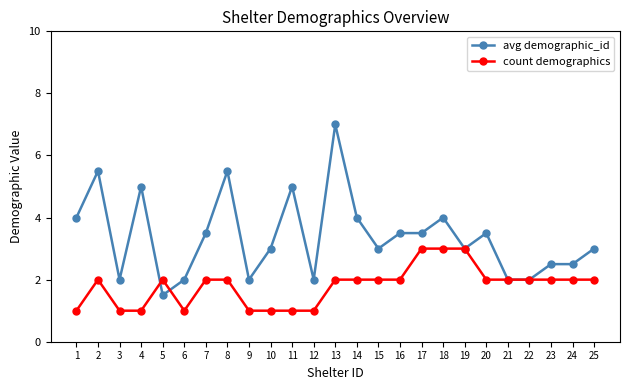

True or false: count demographics has a value of 2.0 at 23.

True